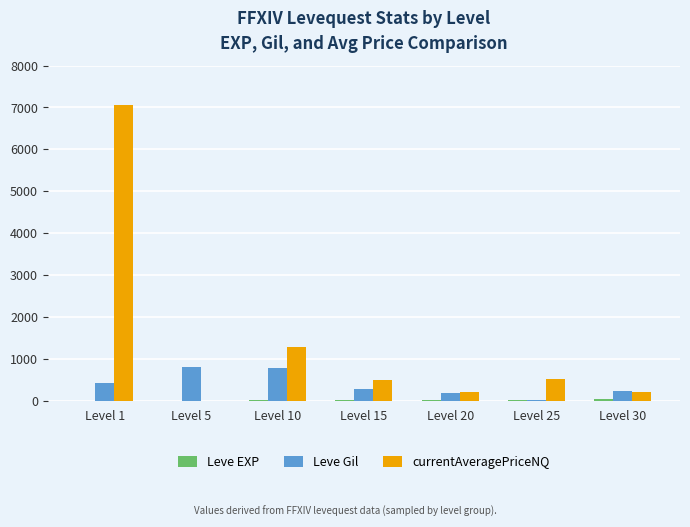

Which series has the largest total across all categories?

currentAveragePriceNQ